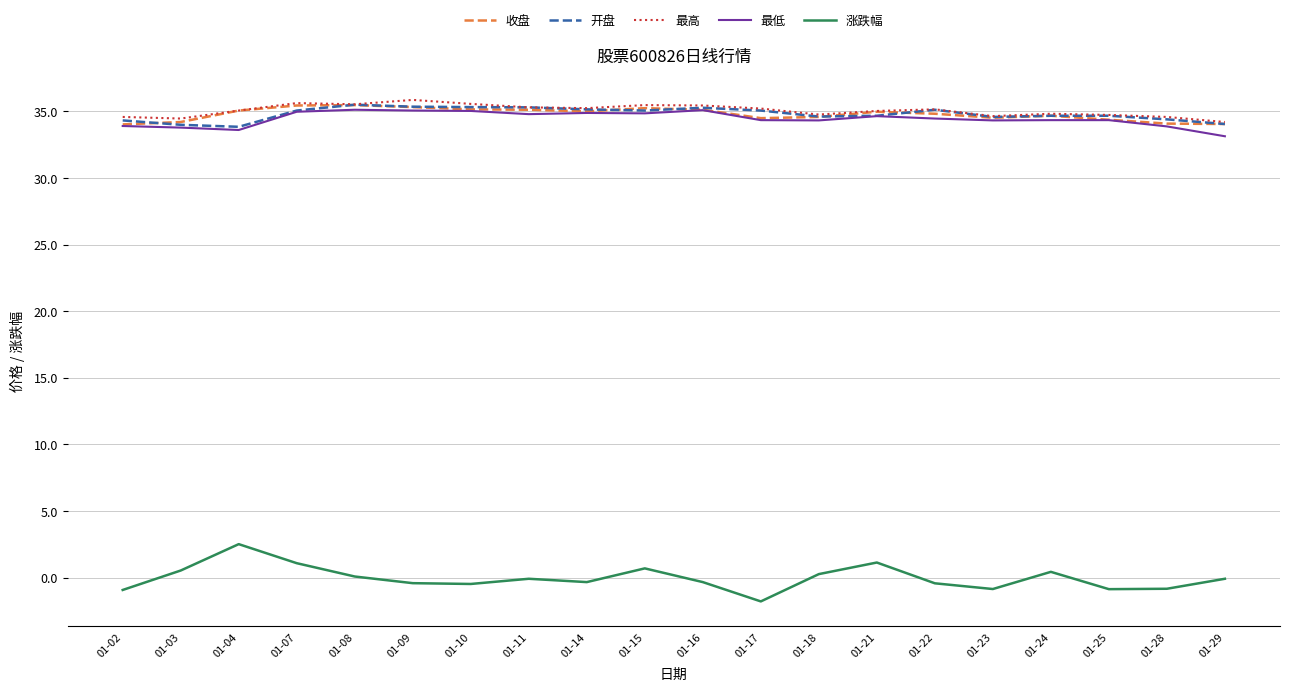

Is the value of 涨跌幅 at 01-09 greater than the value of 收盘 at 01-22?

No